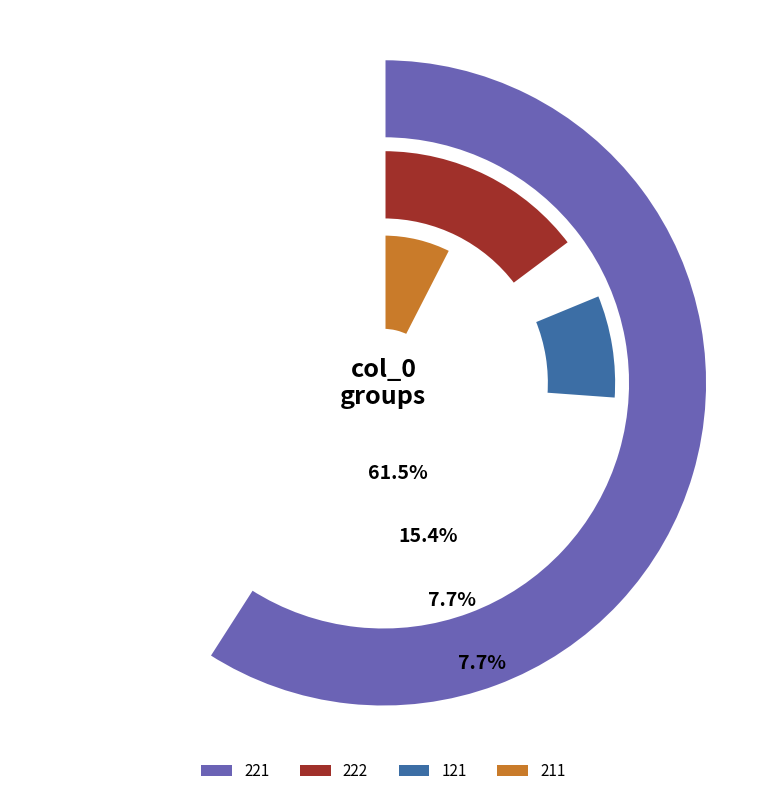

What percentage do 221 and 211 together represent?

69.2%